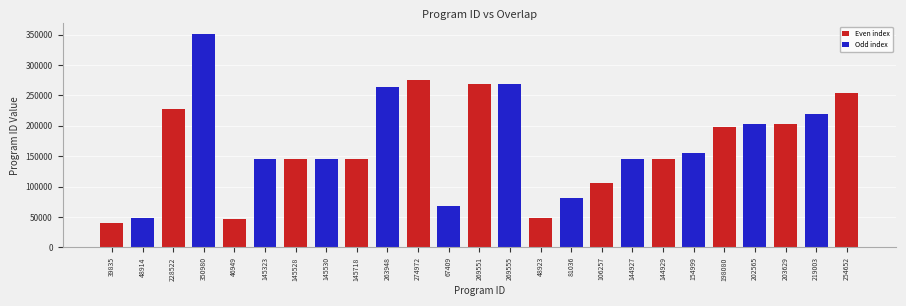

What is the difference between the maximum and minimum values?

311145